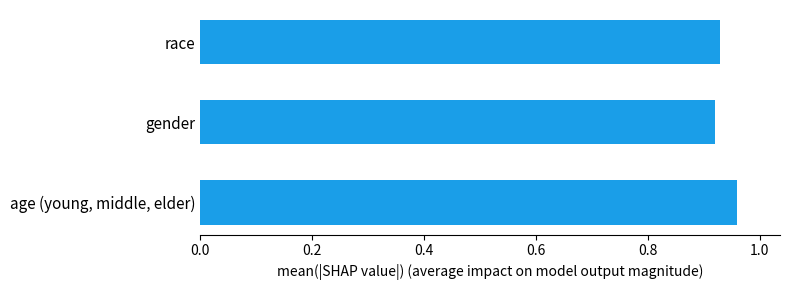

Which label corresponds to the largest value in the chart?

age (young, middle, elder)